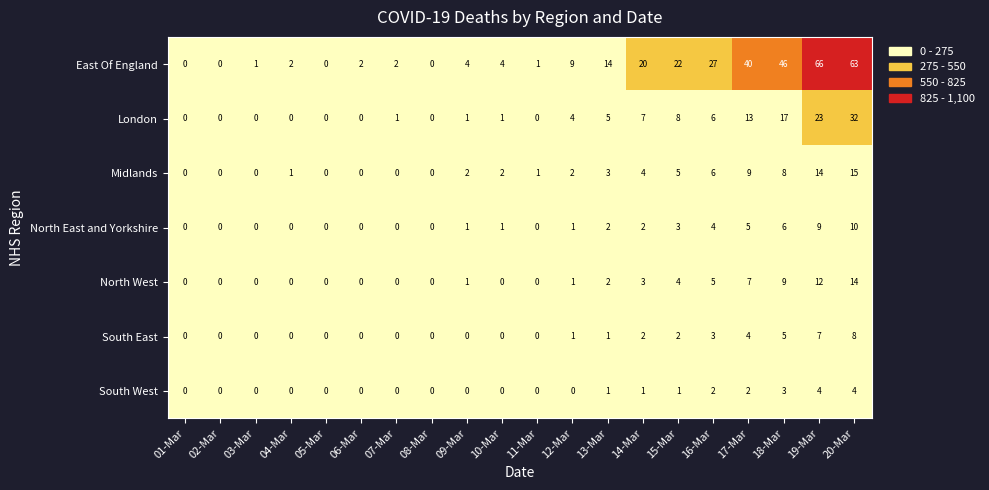

The value of North East and Yorkshire at 03-Mar is 5. True or false?

False